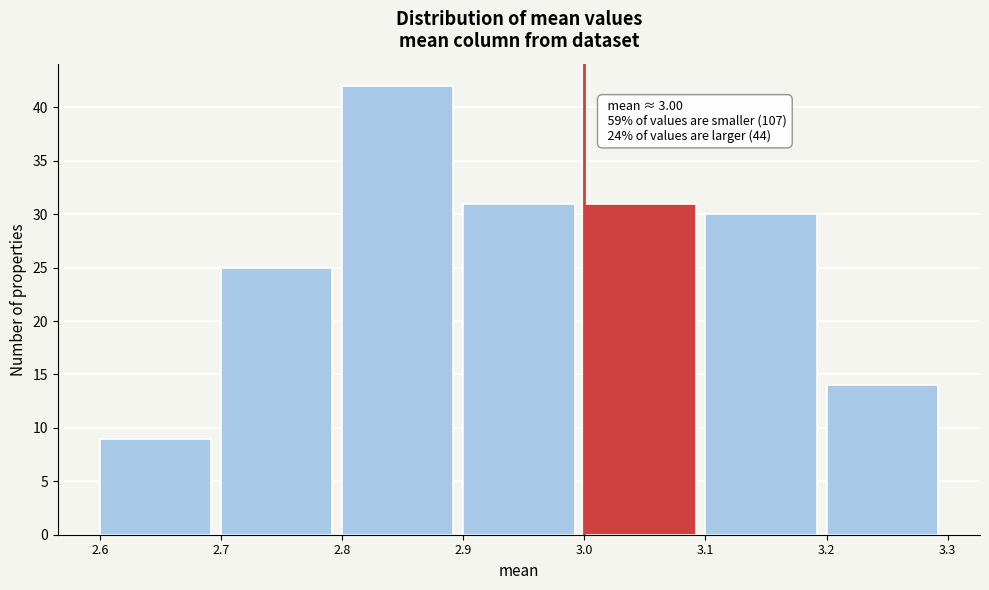

Which range on the x-axis has the tallest bar?

2.8 to 2.9